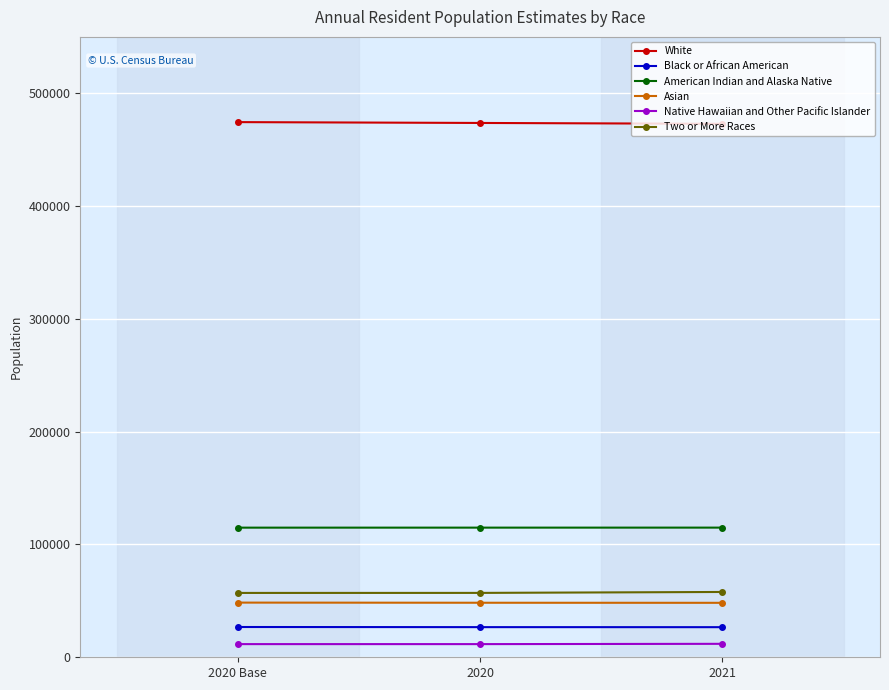

What is the greatest value displayed?

474447